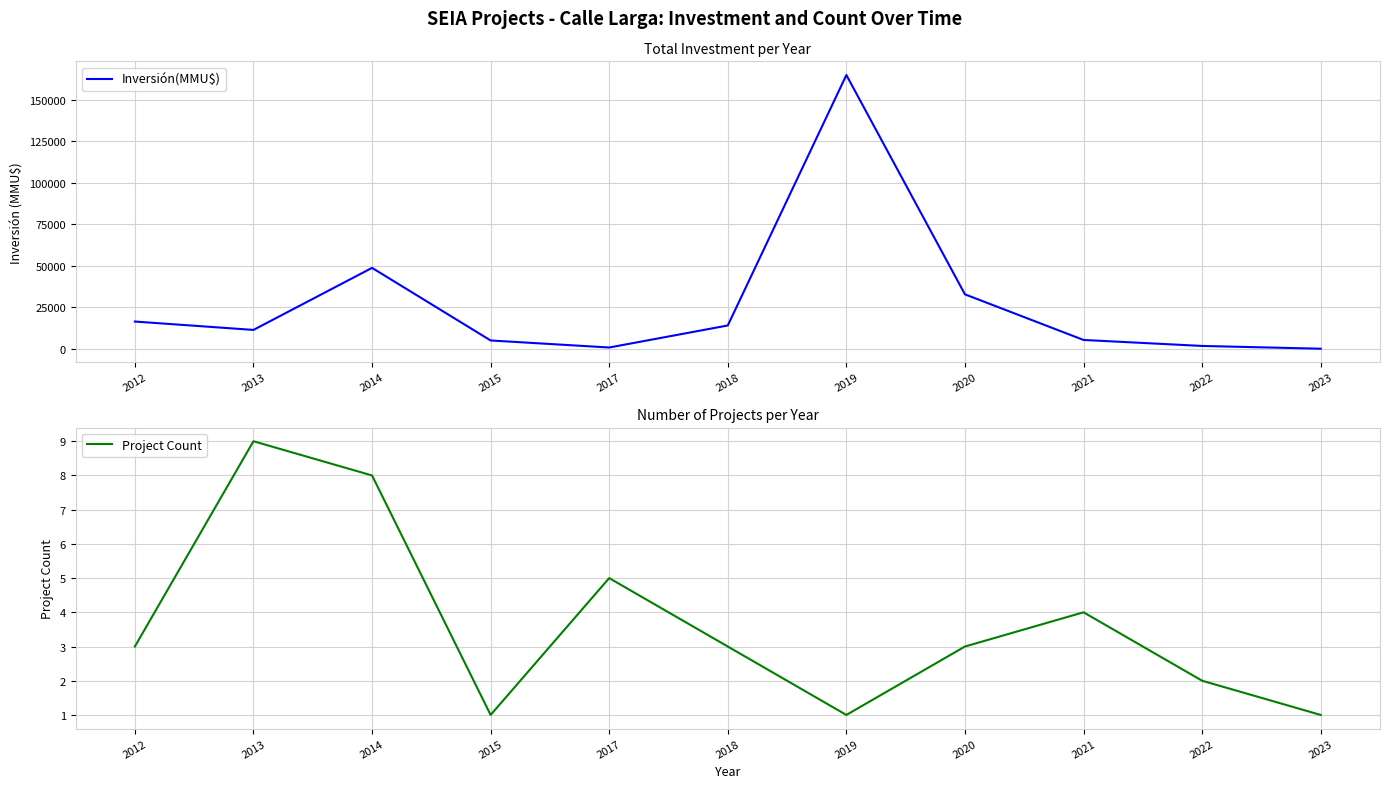

True or false: Project Count and Inversión(MMU$) cross at least once.

False